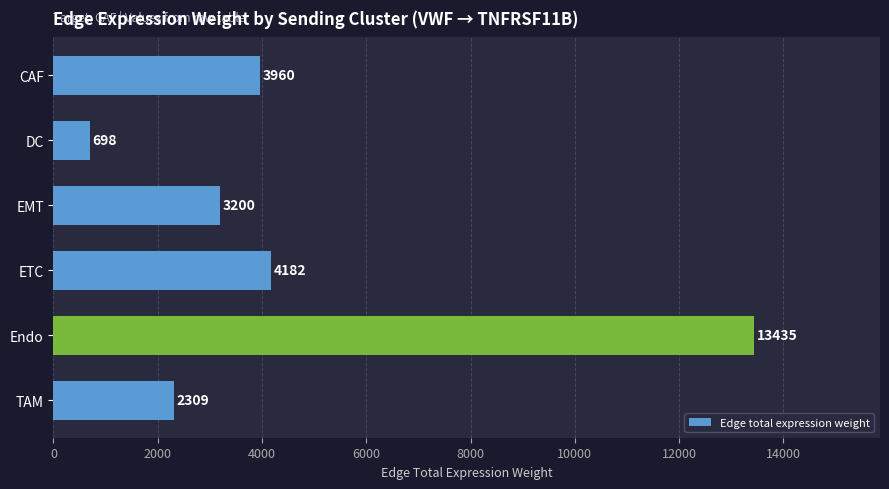

How many data points are less than 3960?

3